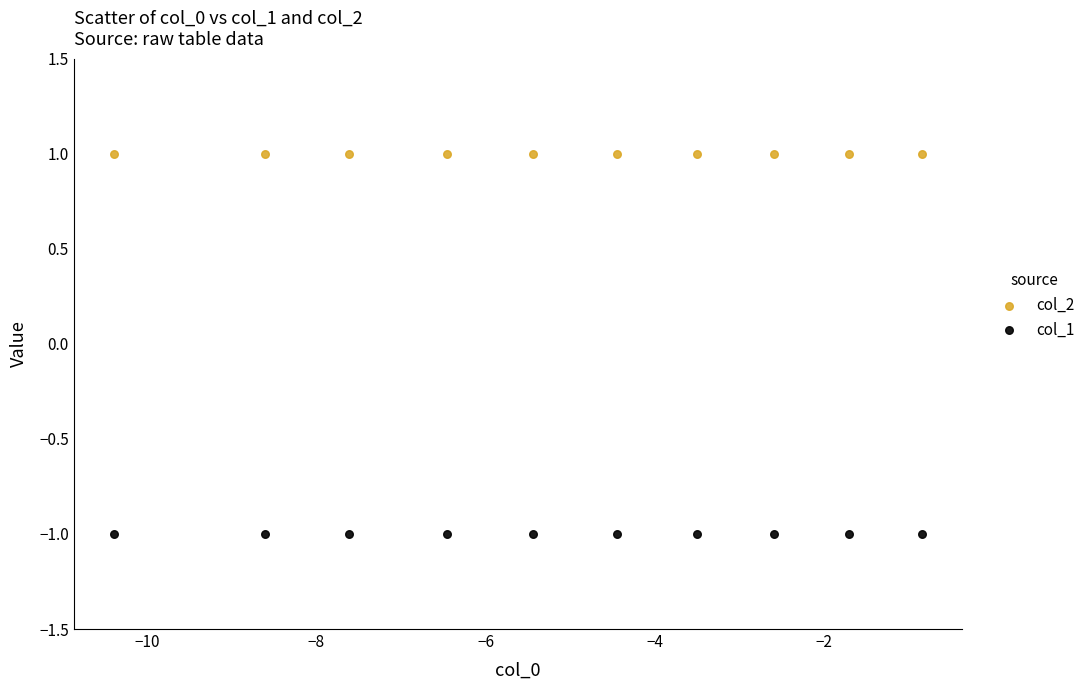

Which series contains the highest Y value?

col_2